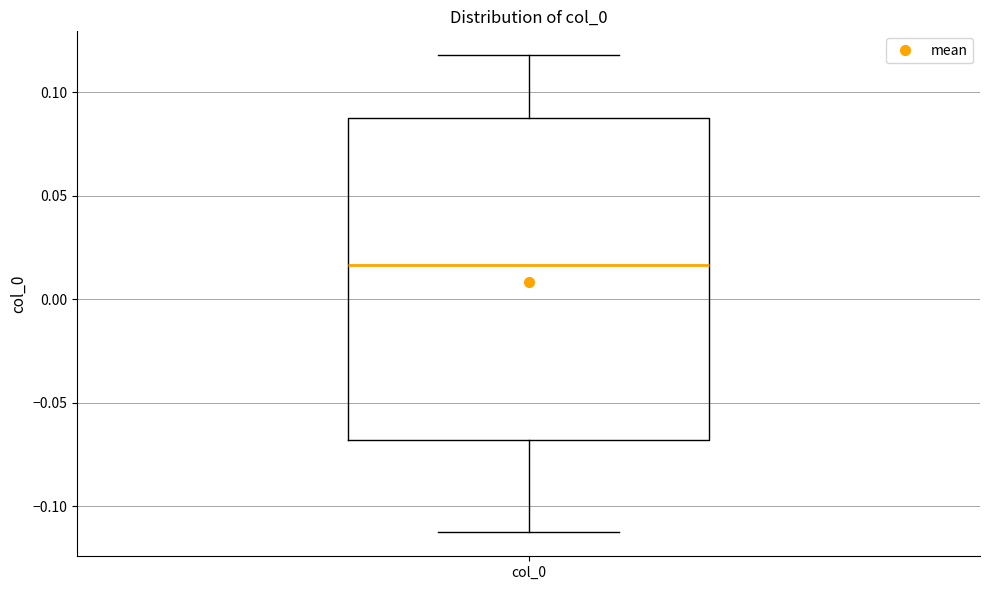

Read this box plot against the y-axis: the position of the median line, the range covered by the box, and the ends of both whiskers. The values are not printed on the chart, so give them approximately, as read against the axis.

median 0.015, box -0.070 to 0.085, whiskers -0.115 to 0.120